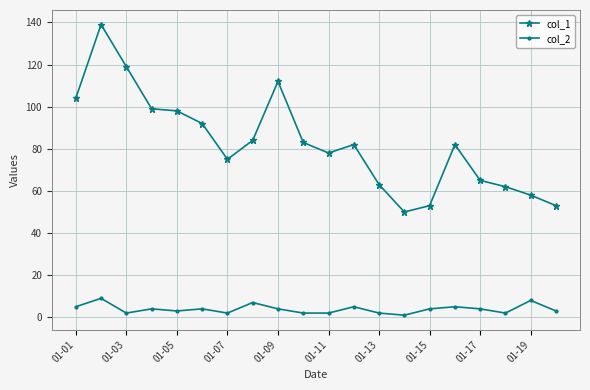

True or false: col_1 has more than 2 interior local peaks.

True